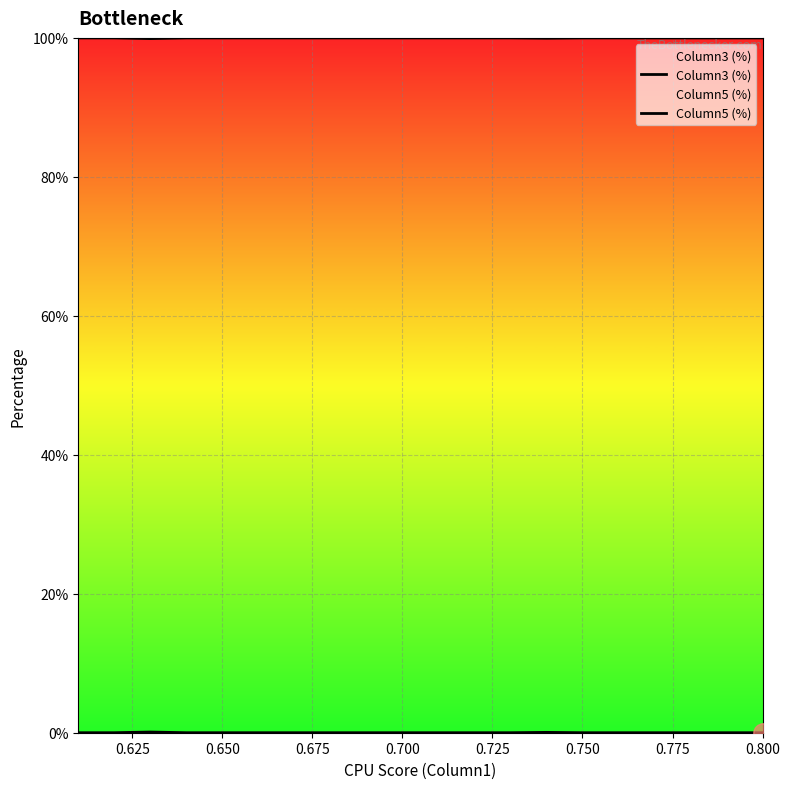

Reading left to right, list all the values displayed in this chart.

Column3 (%): 0.0	0.0	0.0	0.0	0.0	0.0	0.1	0.0	0.0	0.0	0.0	0.0	0.0	0.0	0.0	0.0	0.0	0.1	0.0	0.0
Column5 (%): 100.0	100.0	100.0	100.0	100.0	100.0	100.0	100.0	100.0	100.0	100.0	100.0	100.0	100.0	100.0	100.0	100.0	99.9	100.0	100.0